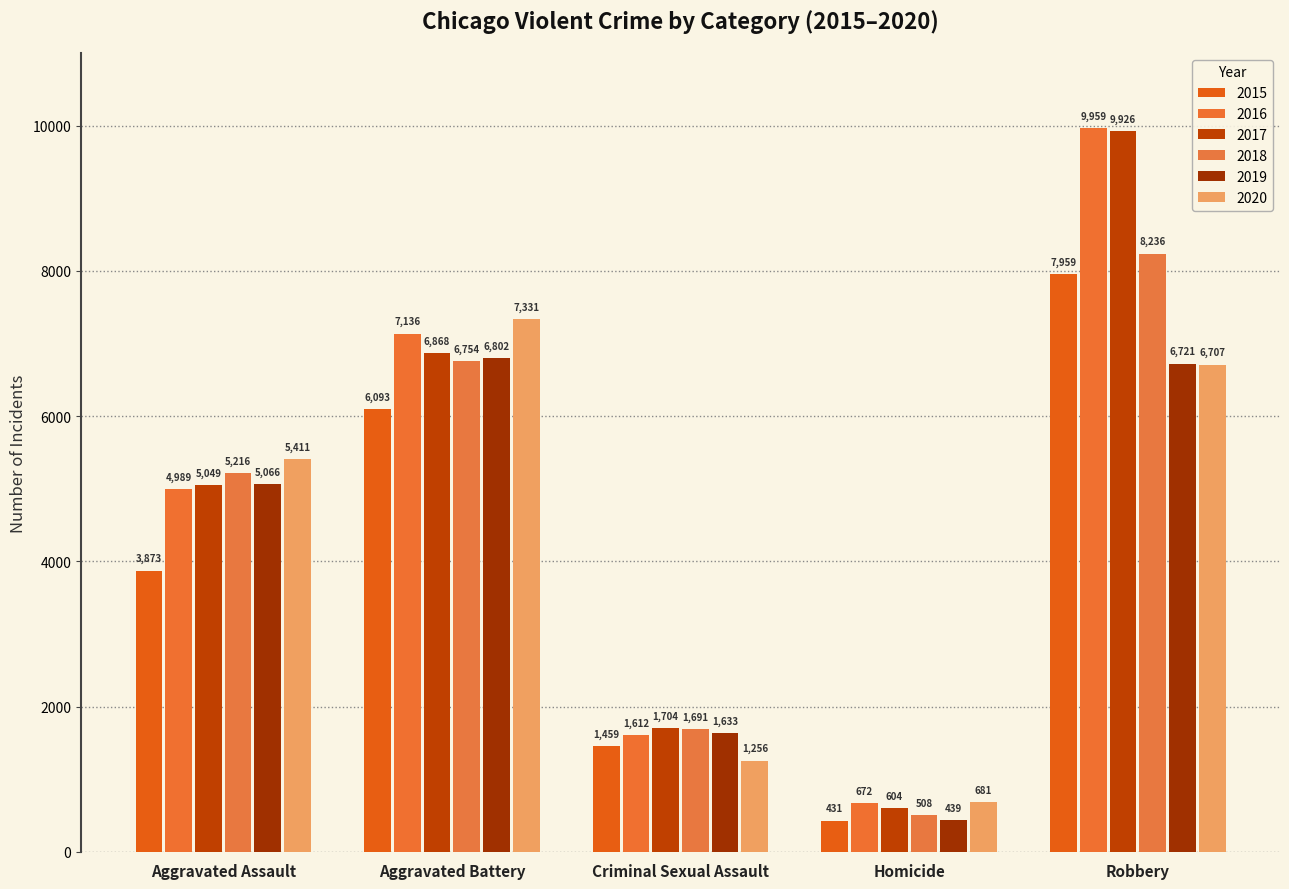

Is it true that 2018 equals 2640 at Criminal Sexual Assault?

False